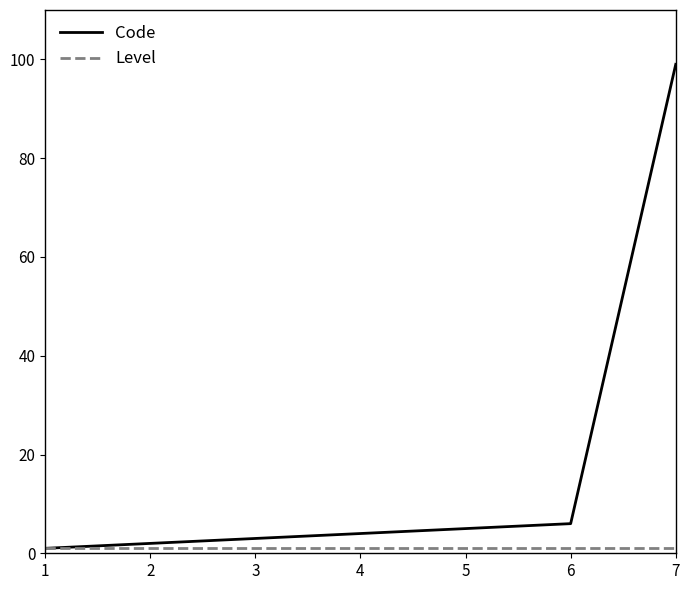

At which category is the sum across all series the highest?

7